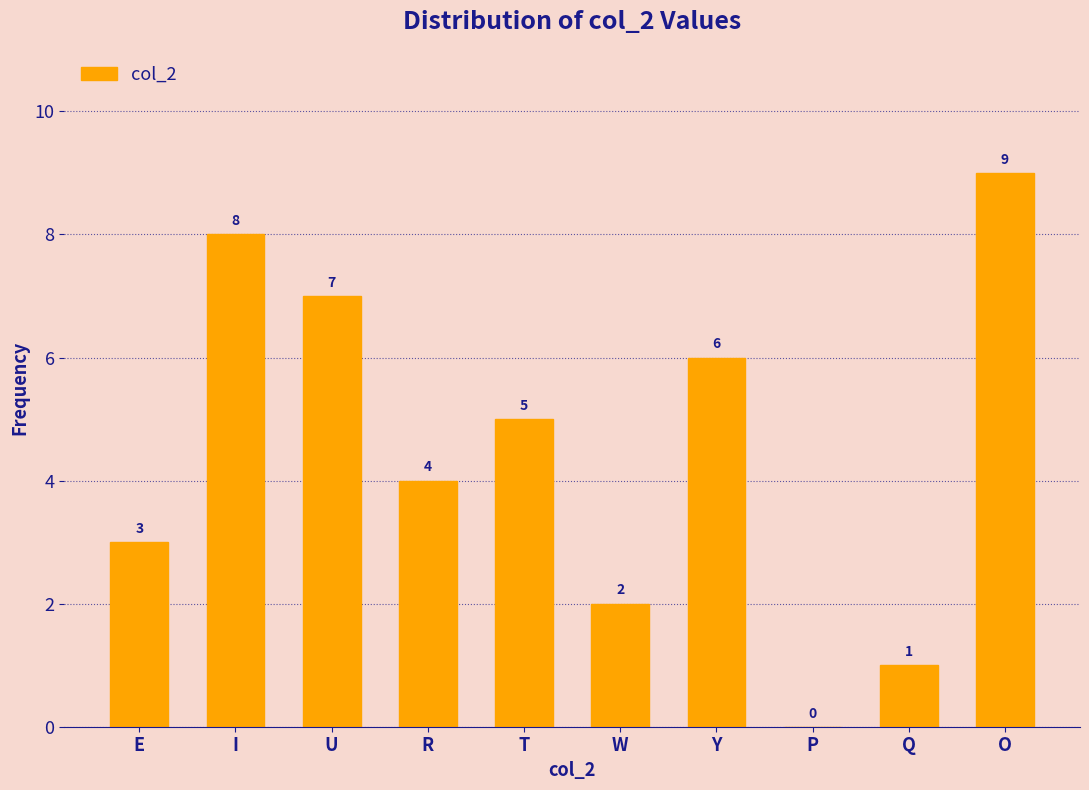

Reading left to right, what are all the values shown in this chart?

E=3	I=8	U=7	R=4	T=5	W=2	Y=6	P=0	Q=1	O=9